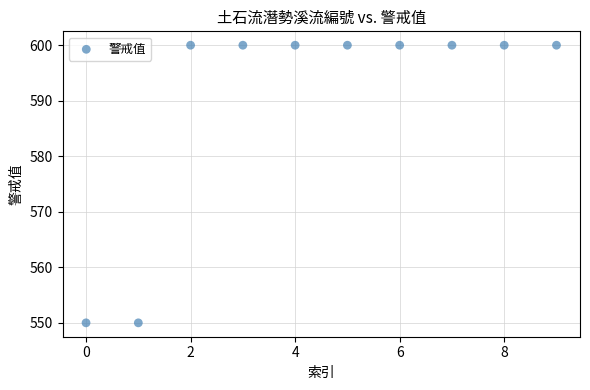

What is the range of Y values (max minus min)?

50